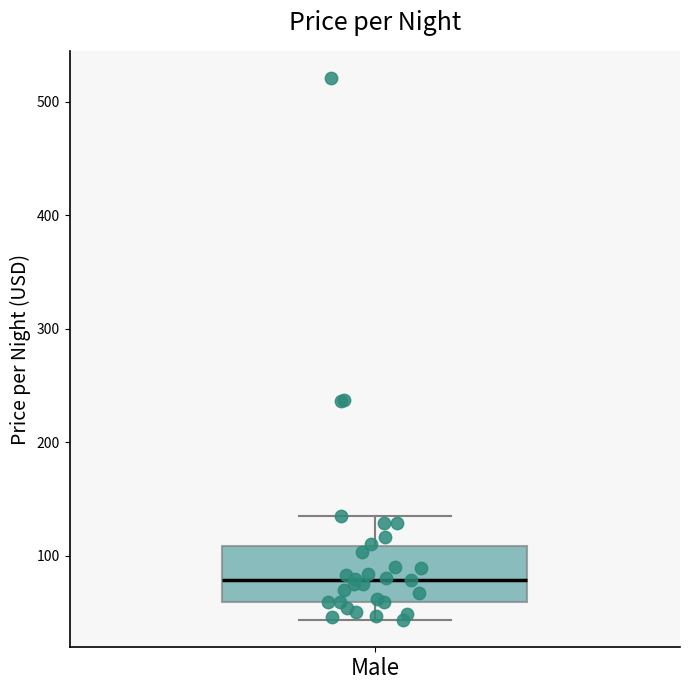

Read this box plot against the y-axis: the position of the median line, the range covered by the box, and the ends of both whiskers. The values are not printed on the chart, so give them approximately, as read against the axis.

median 80, box 60 to 110, whiskers 40 to 140